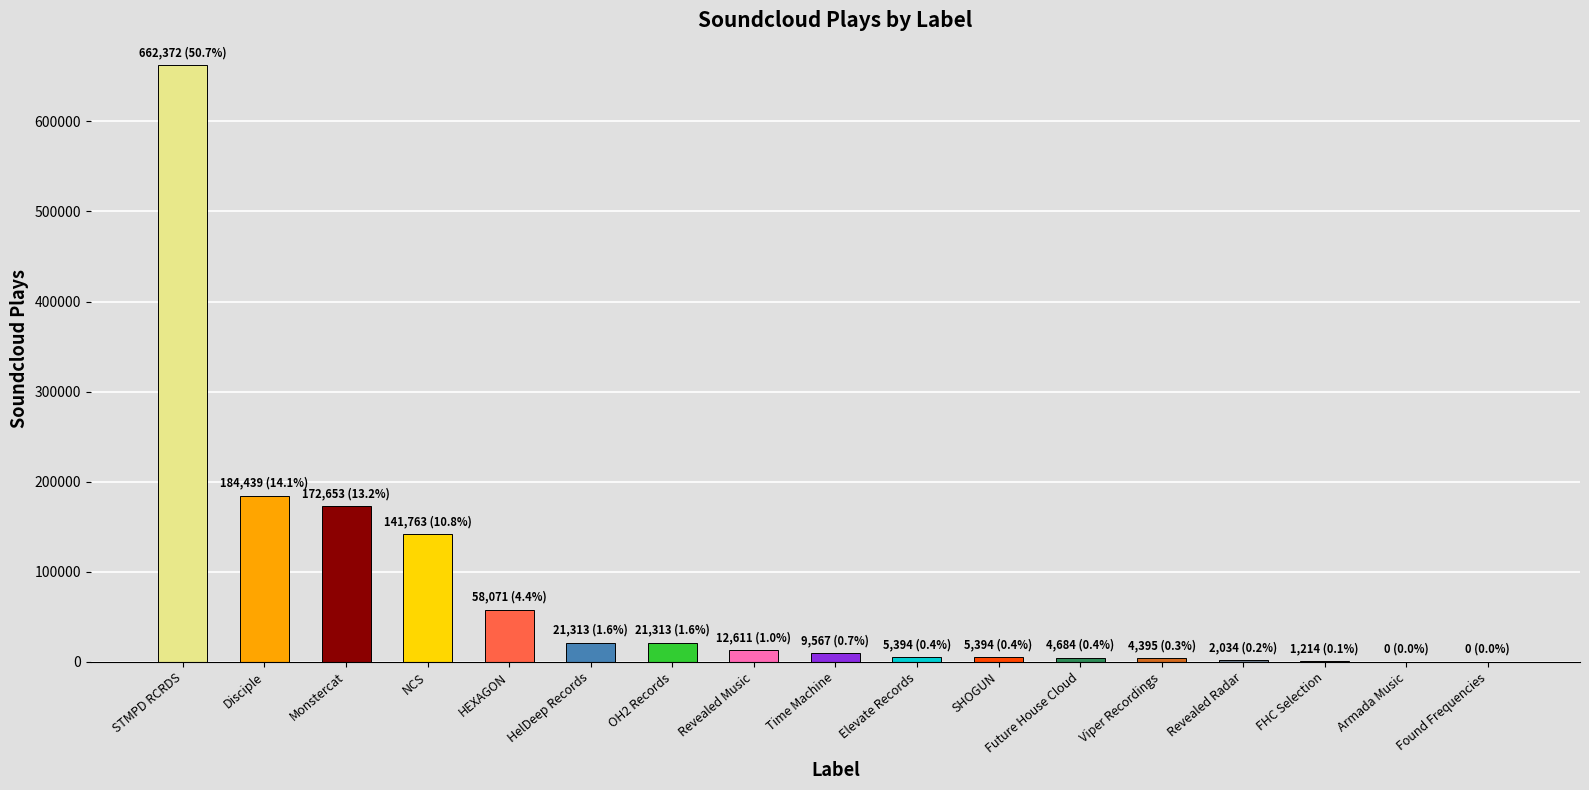

True or false: the data shows 5394 at Elevate Records.

True